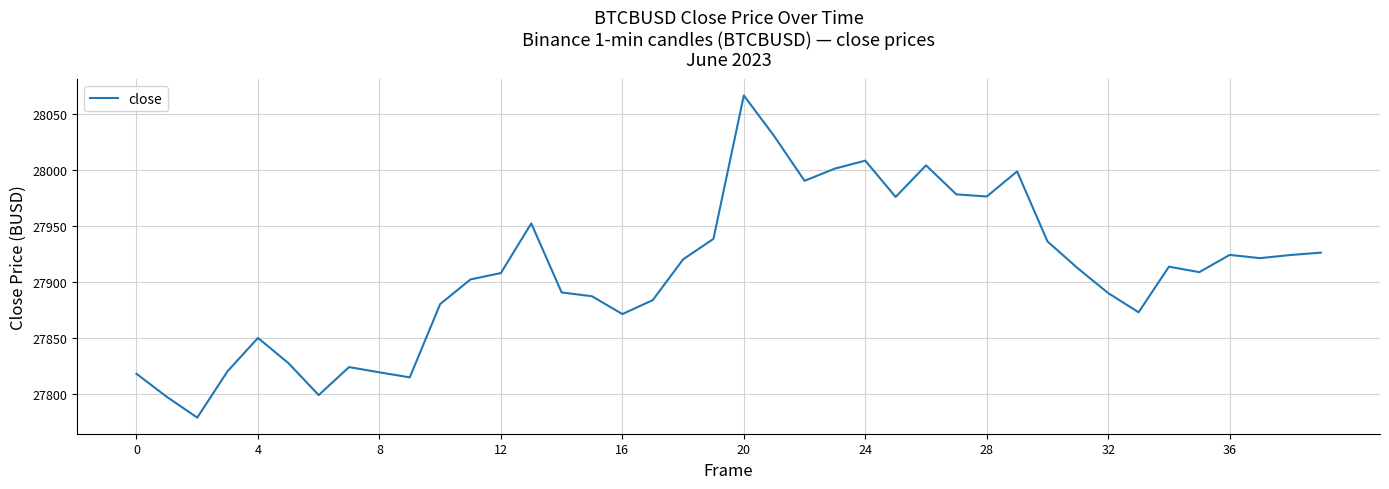

What is the difference between the maximum and minimum values?

287.5